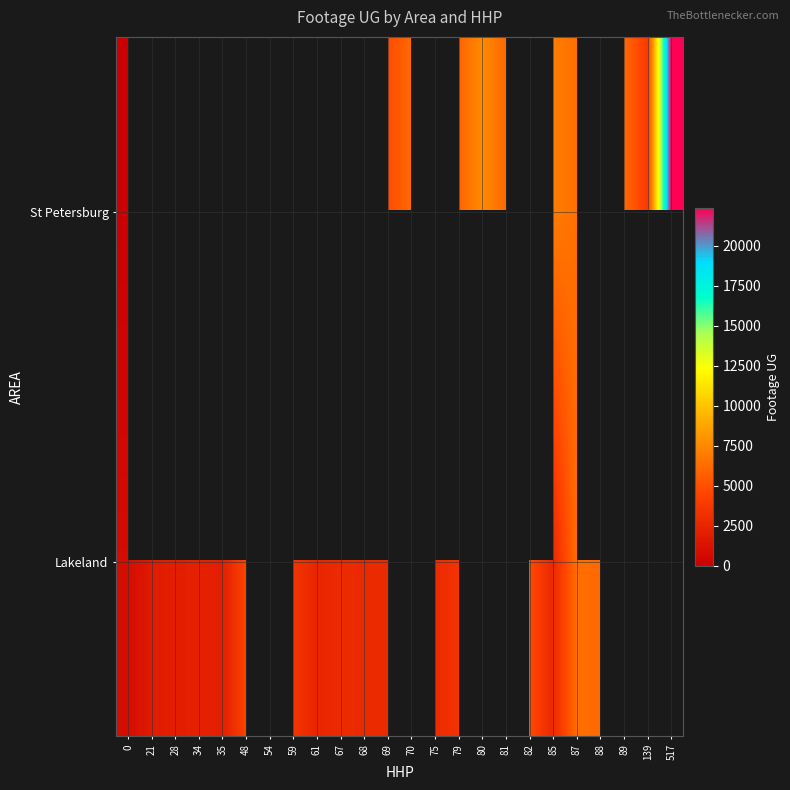

Which category has the highest value across all series?

517